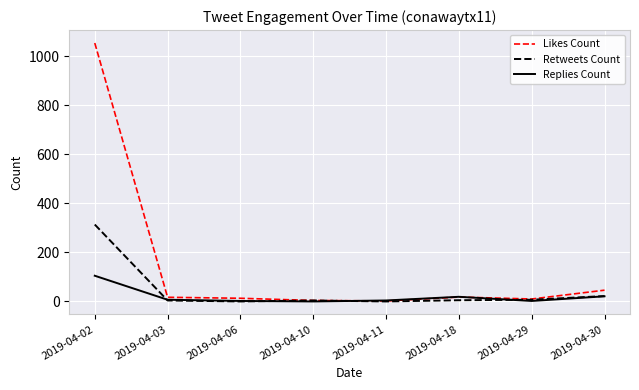

Is it true that Retweets Count equals 22 at 2019-04-30?

True